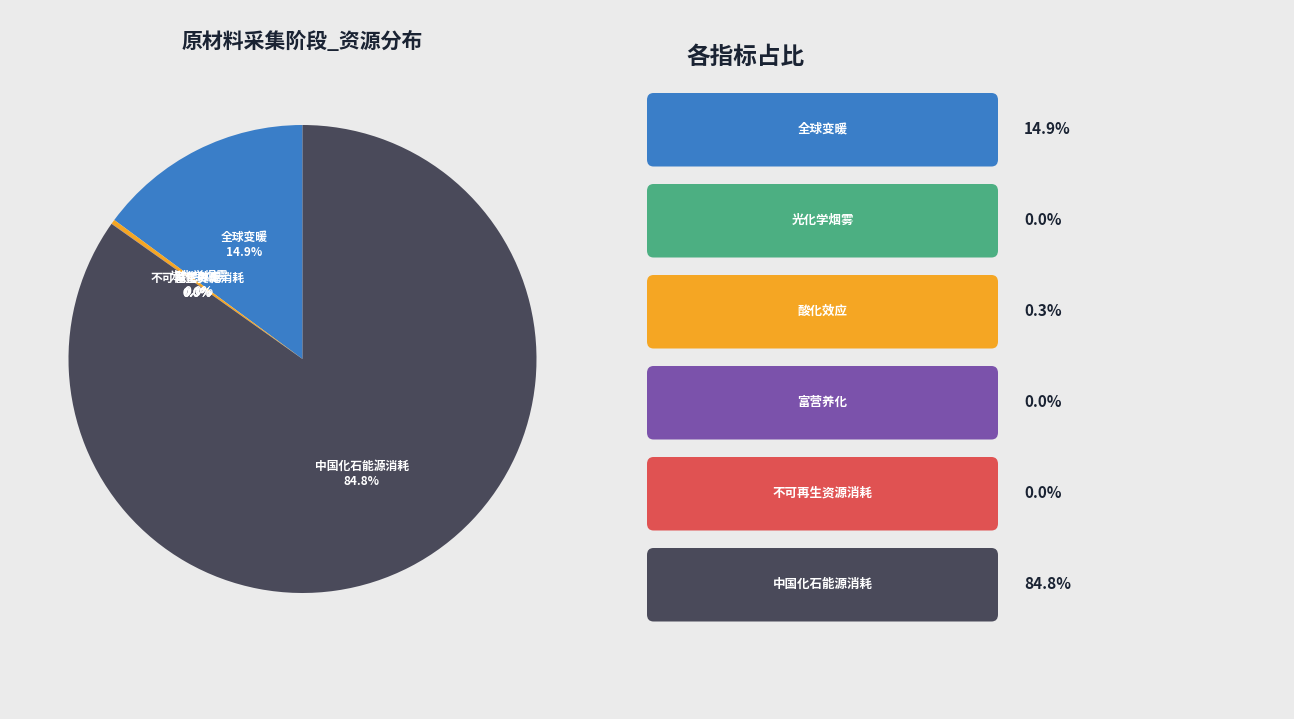

What portion of the pie excludes 全球变暖?

85.1%